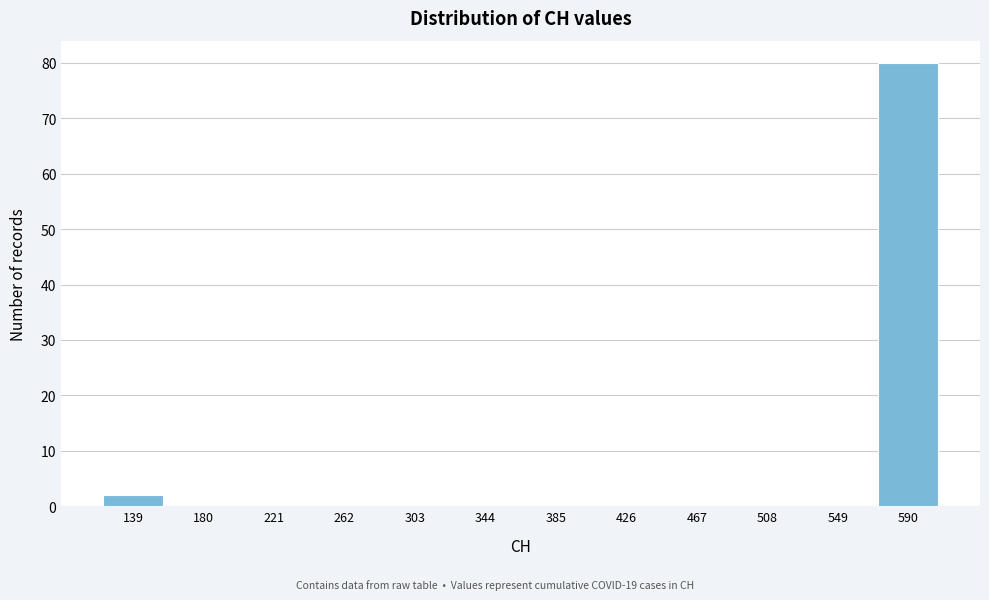

Reading right to left, extract all data points from this chart.

590=80	549=0	508=0	467=0	426=0	385=0	344=0	303=0	262=0	221=0	180=0	139=2